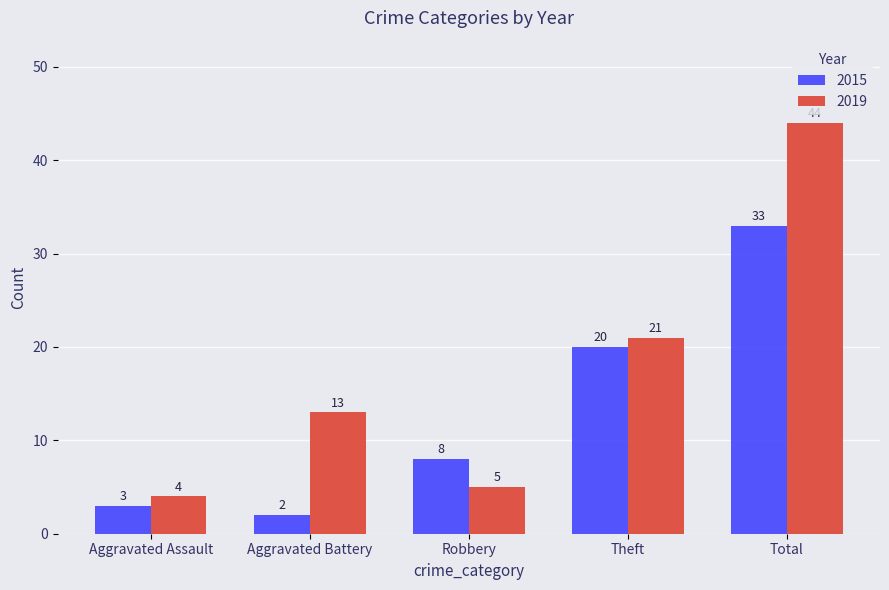

Is the value of 2015 at Total greater than the value of 2019 at Total?

No